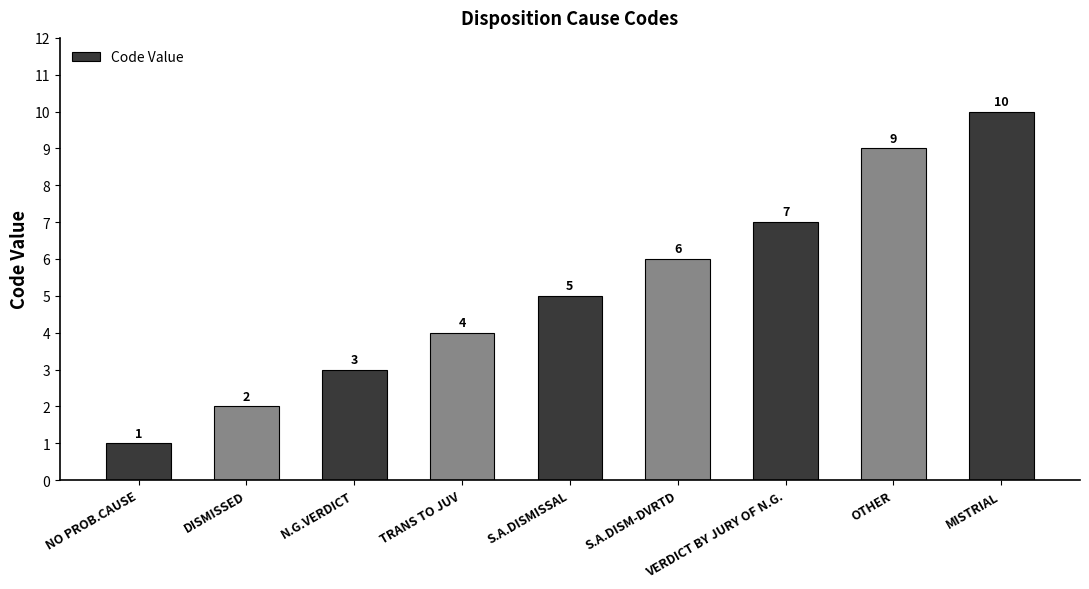

Rank the categories by value from lowest to highest.

NO PROB.CAUSE, DISMISSED, N.G.VERDICT, TRANS TO JUV, S.A.DISMISSAL, S.A.DISM-DVRTD, VERDICT BY JURY OF N.G., OTHER, MISTRIAL